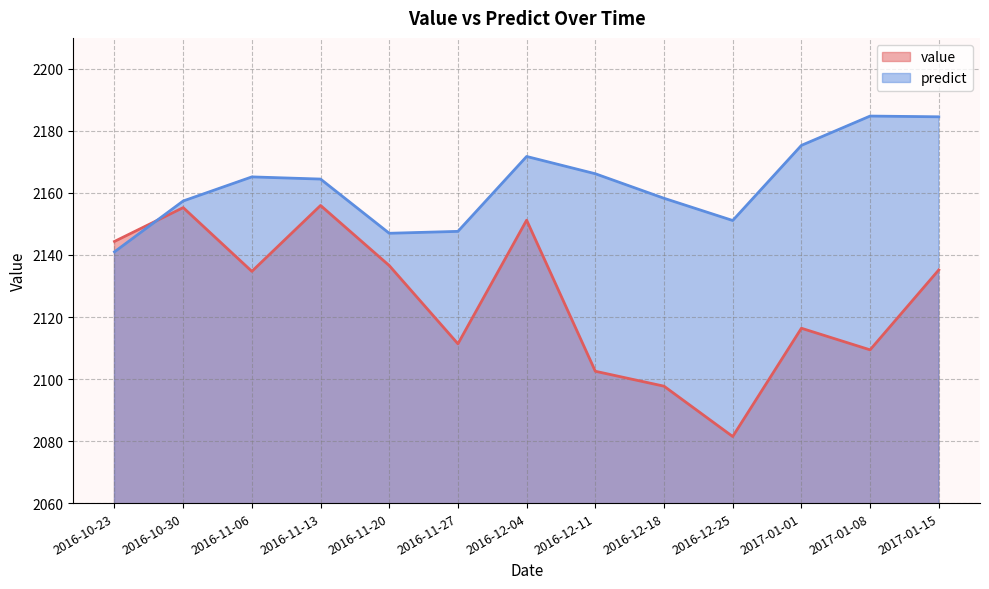

What is the value of the value_line point at the 2nd from the left?

2155.3